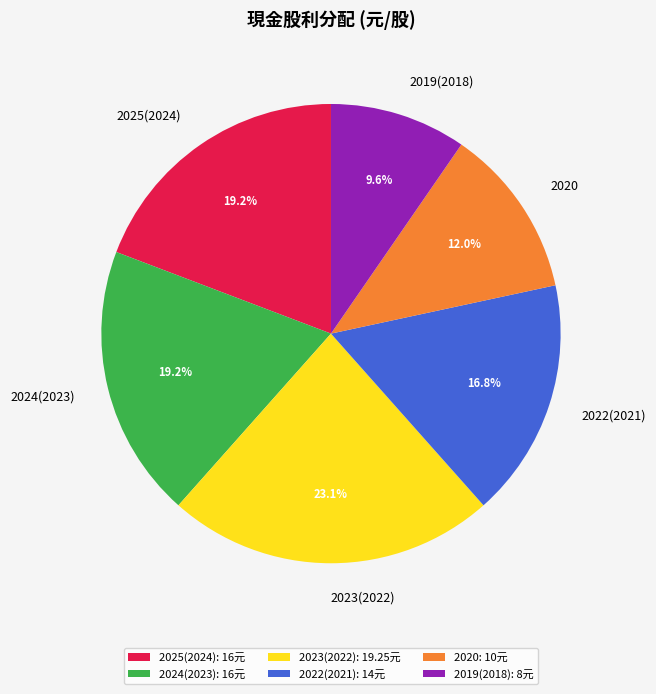

What is the smallest slice in the pie chart?

2019(2018)